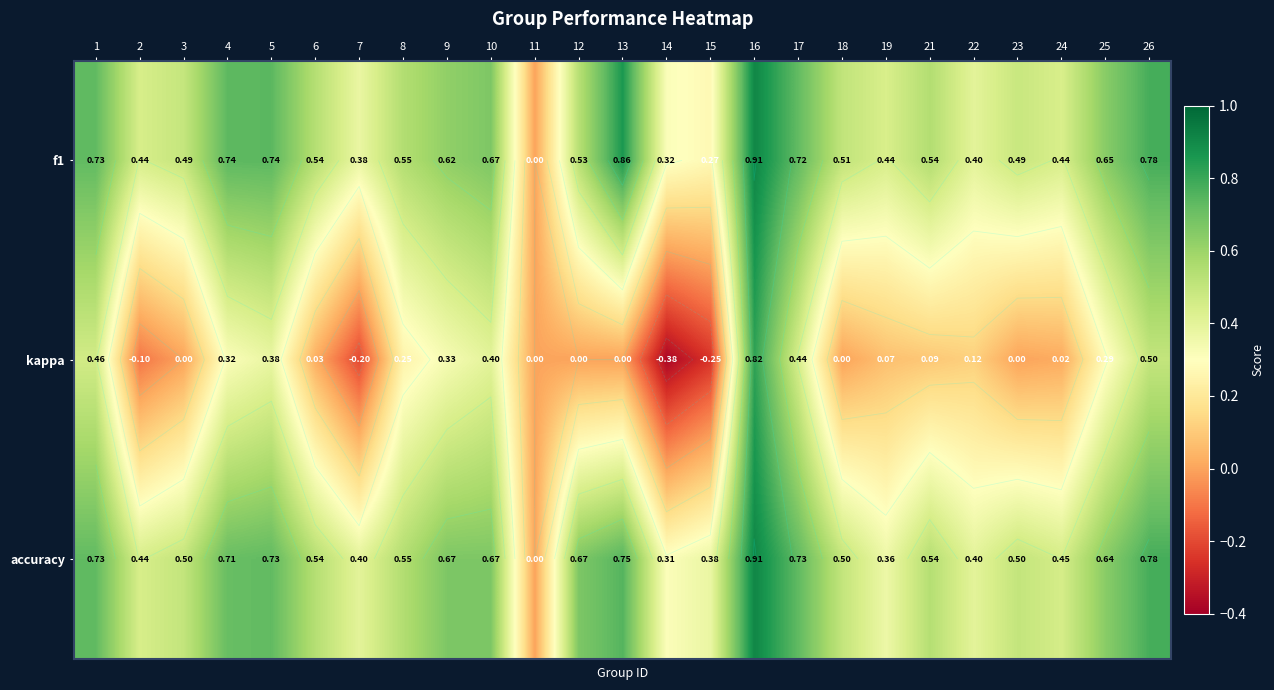

What is the sum of all f1 values?

13.7